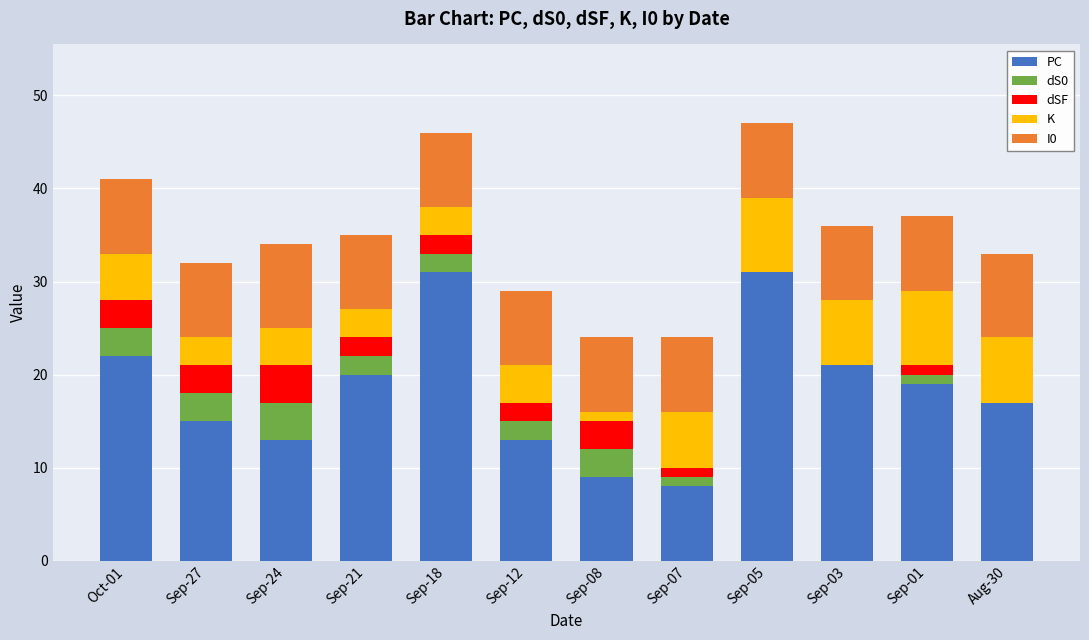

The value of PC at Sep-05 is 18. True or false?

False